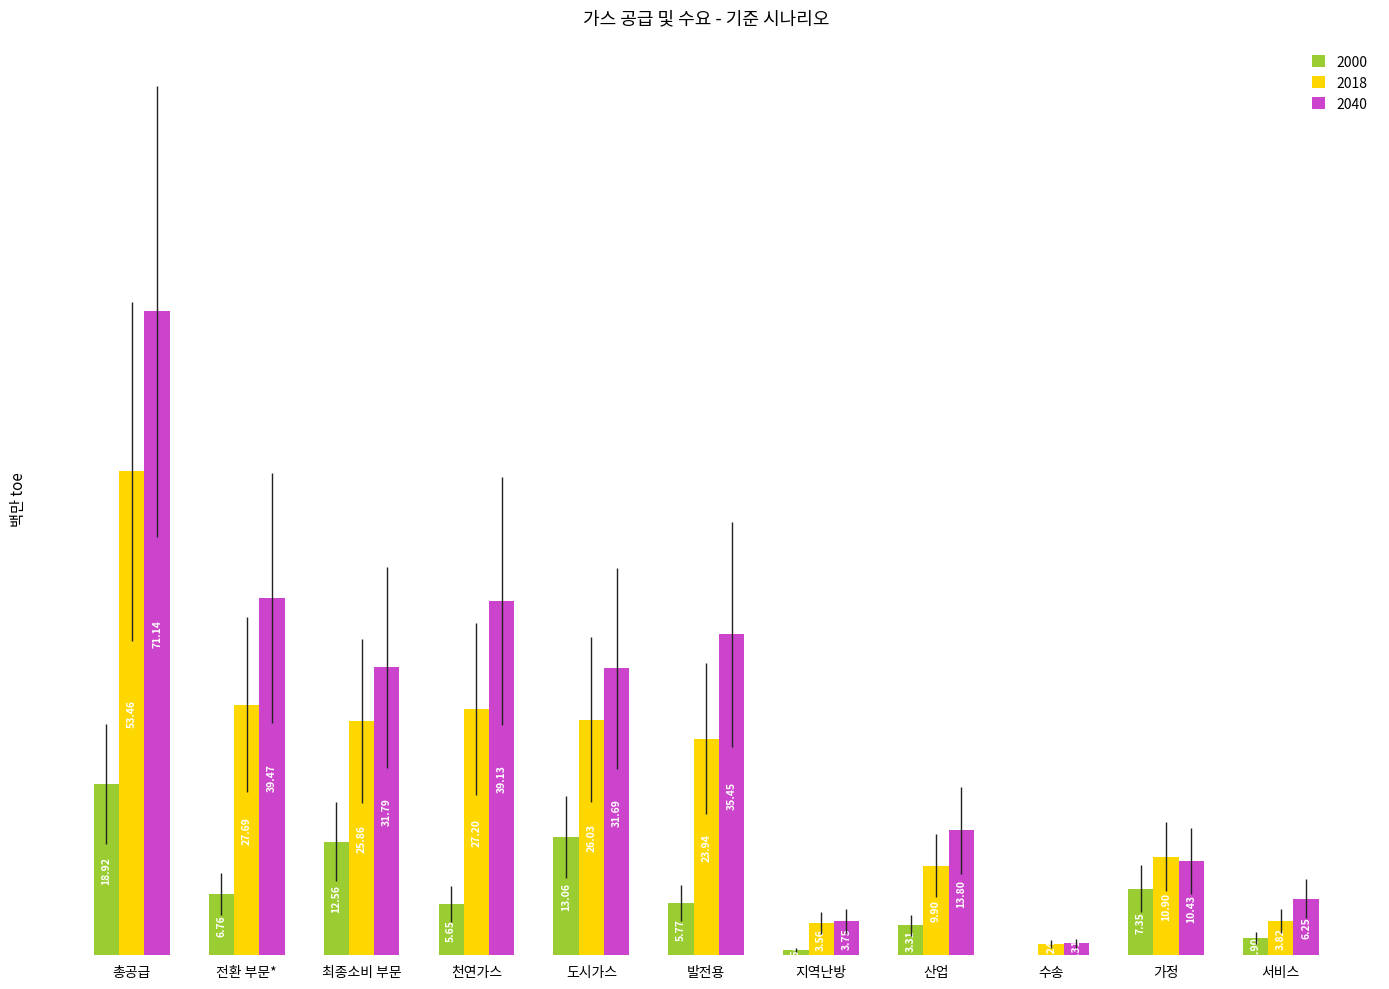

Which series has the largest total across all categories?

2040